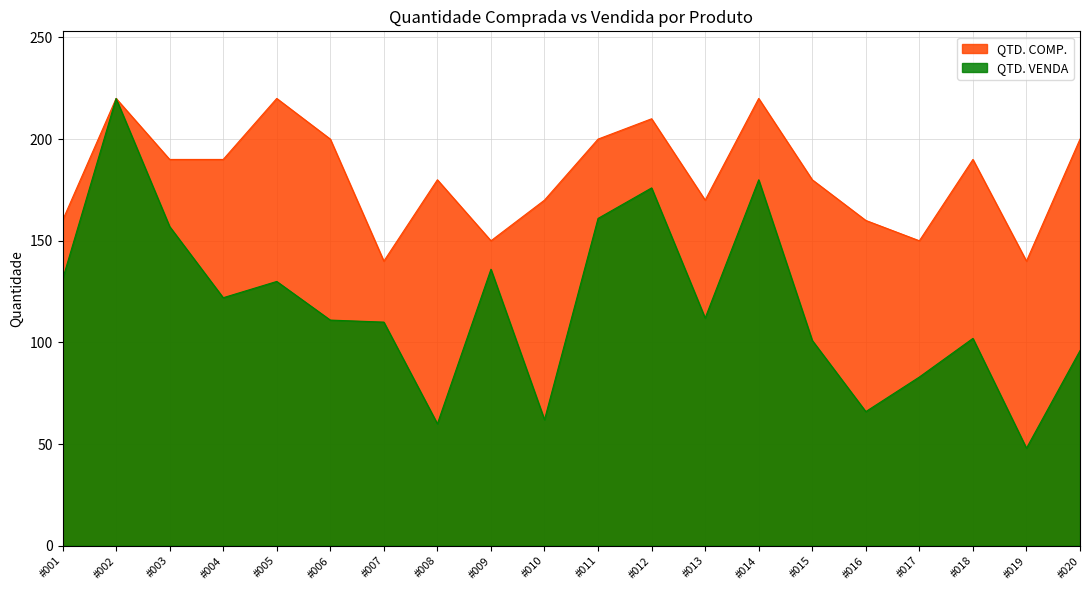

How many series are shown in this chart?

2